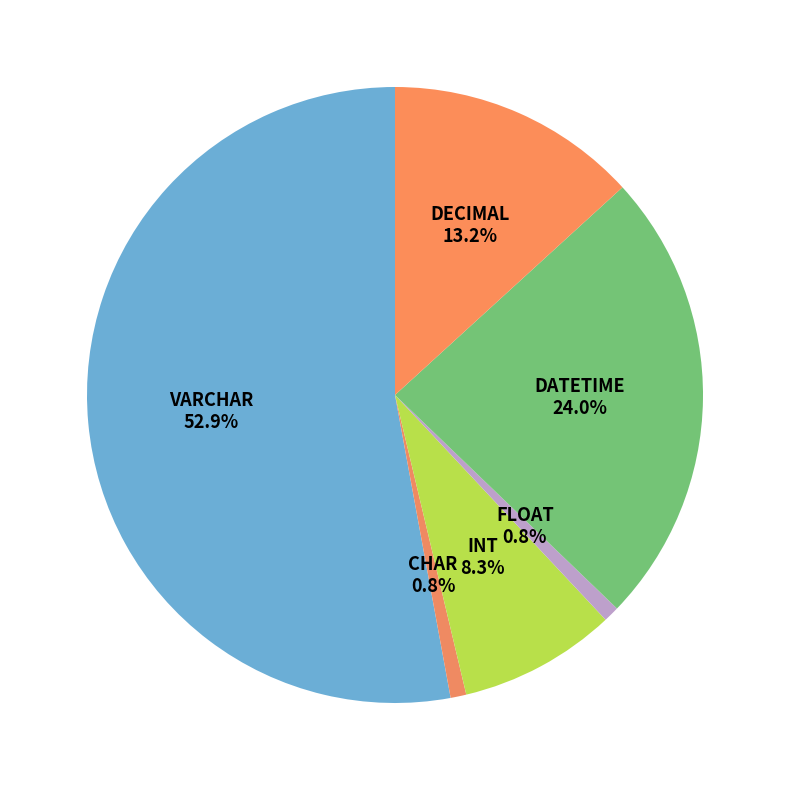

Which slice is the largest?

VARCHAR